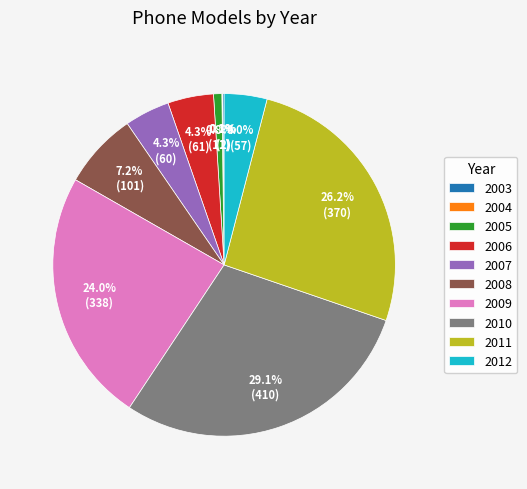

What is the ratio of the value at 2008 to the value at 2012?

1.8